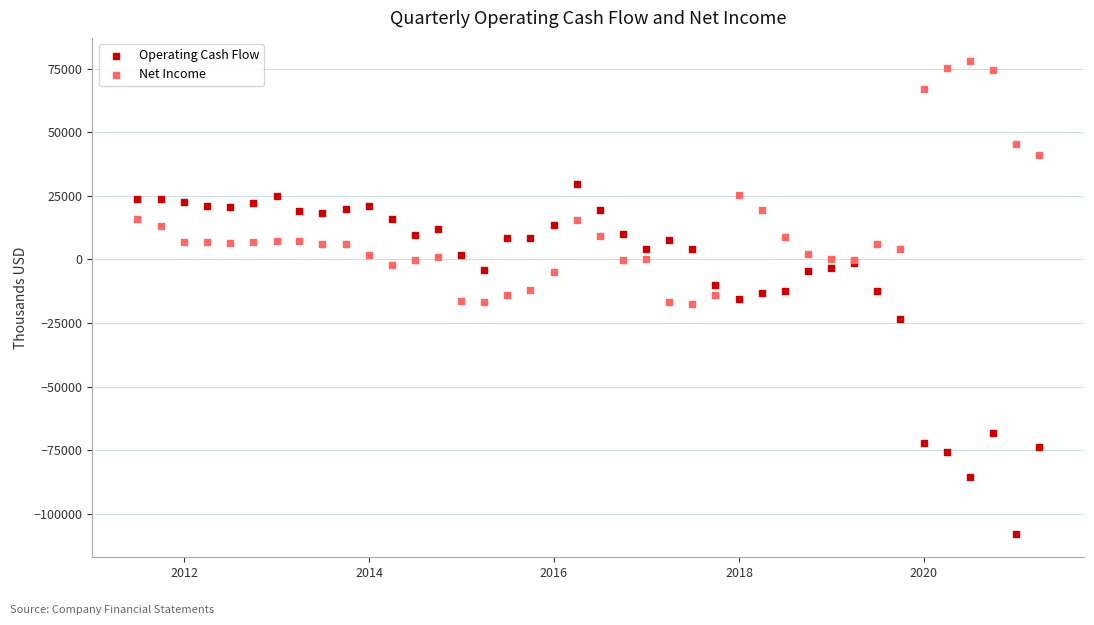

Which series has the largest Y range (max minus min)?

Operating Cash Flow